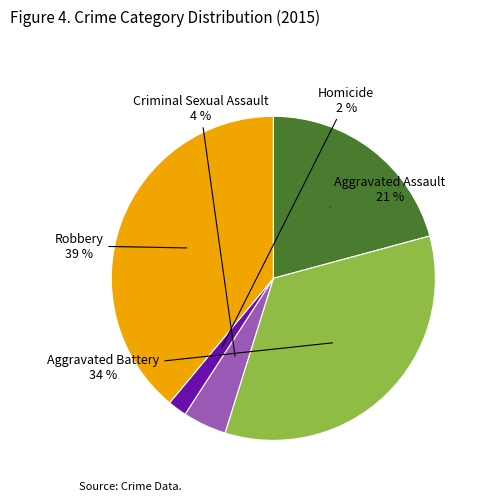

Which has a higher value, Homicide or Aggravated Assault?

Aggravated Assault